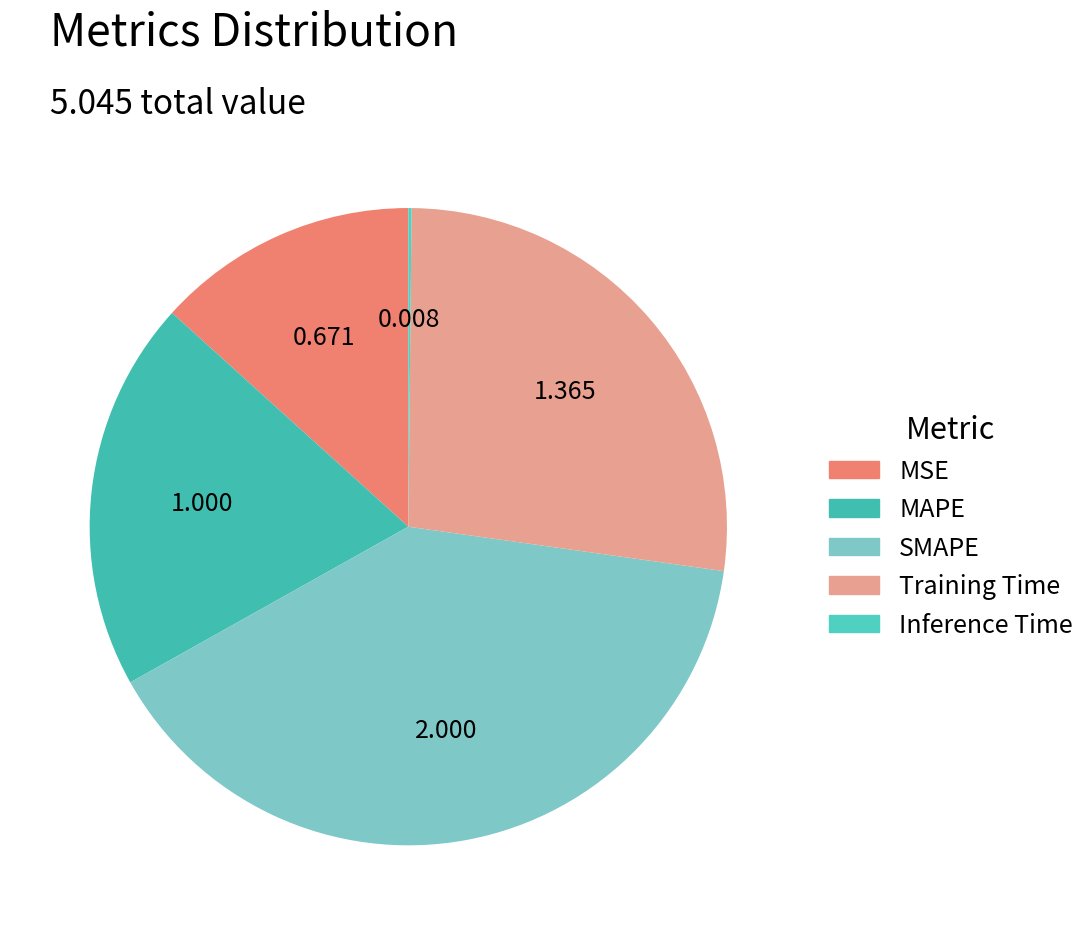

Approximately how many times larger is the value at MAPE compared to SMAPE?

0.5